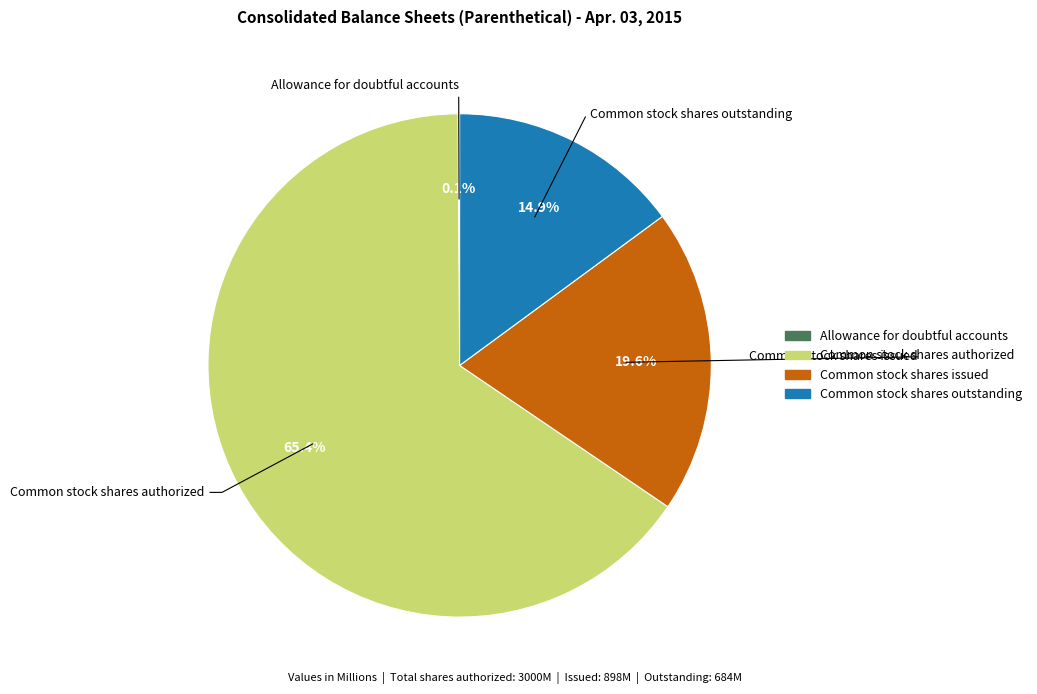

True or false: Common stock shares authorized accounts for 60% of the total.

False